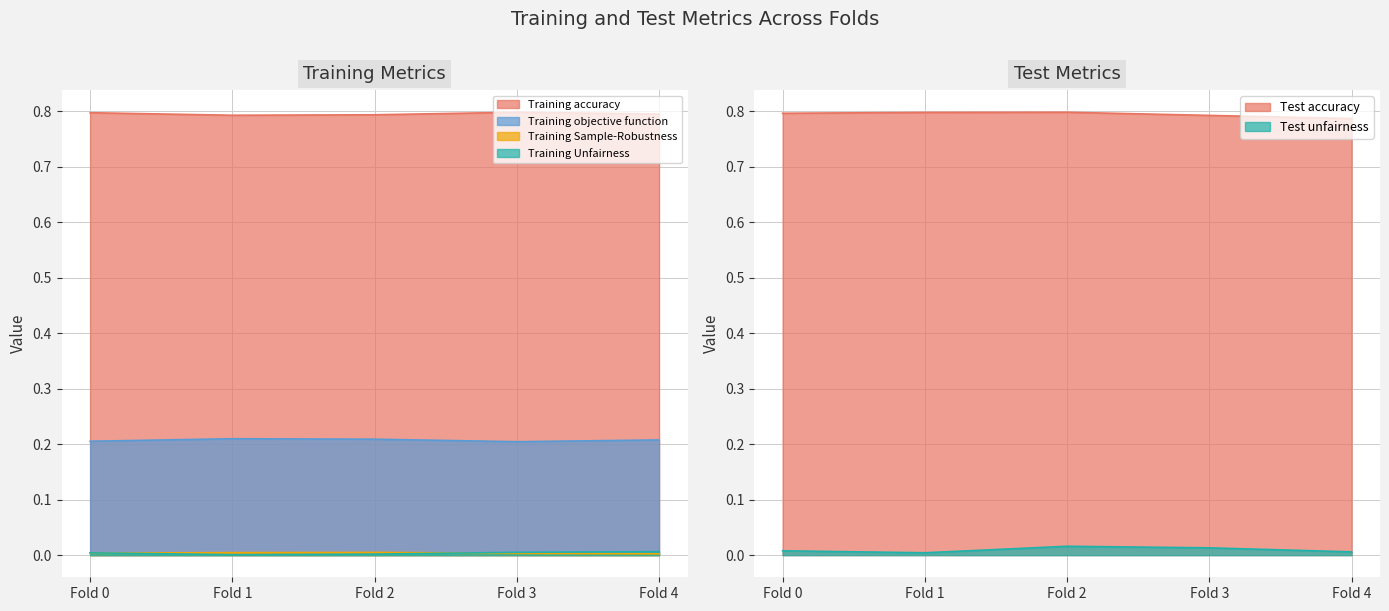

What is the total value across all series at Fold 2?

1.8